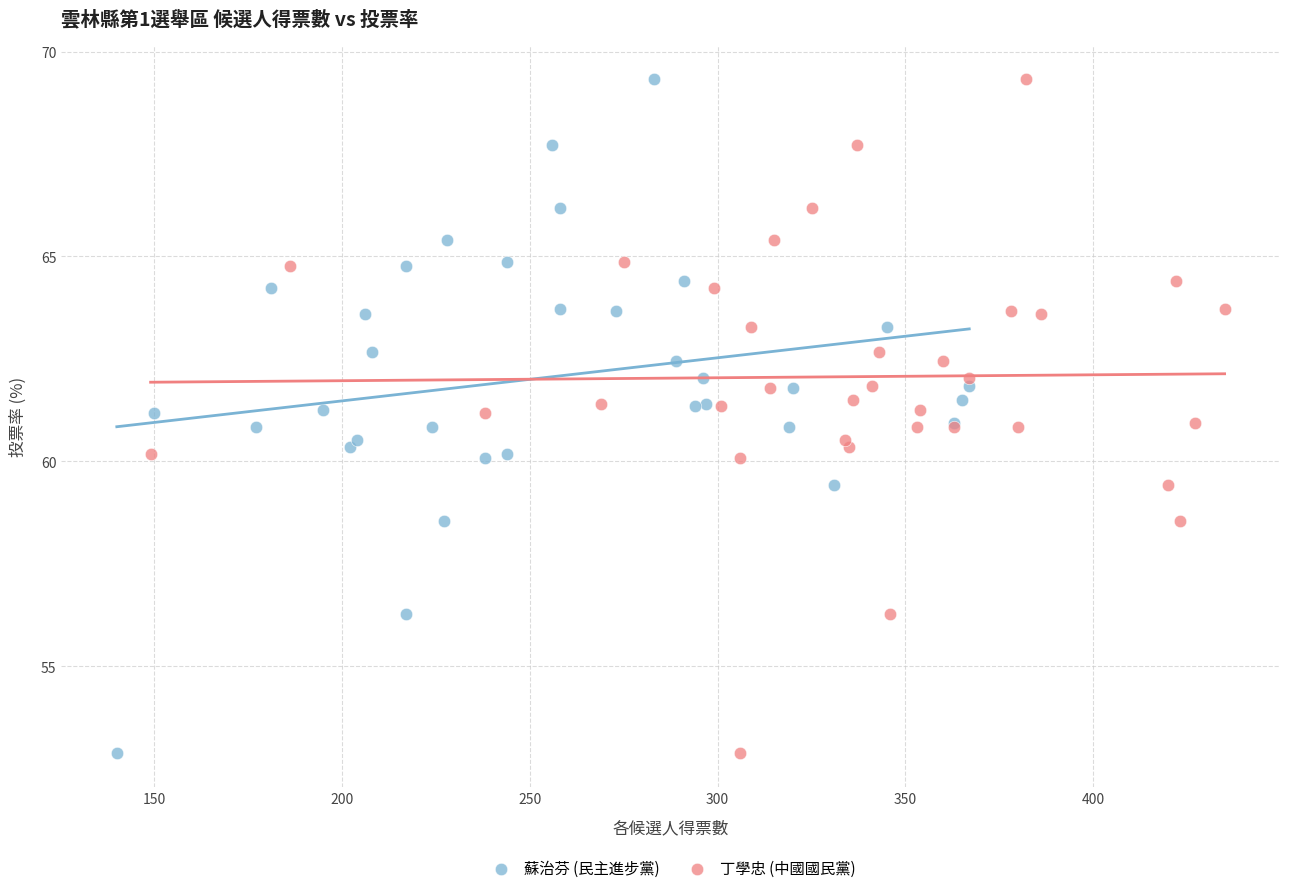

What are all the series names shown in the legend?

蘇治芬 (民主進步黨), 丁學忠 (中國國民黨)